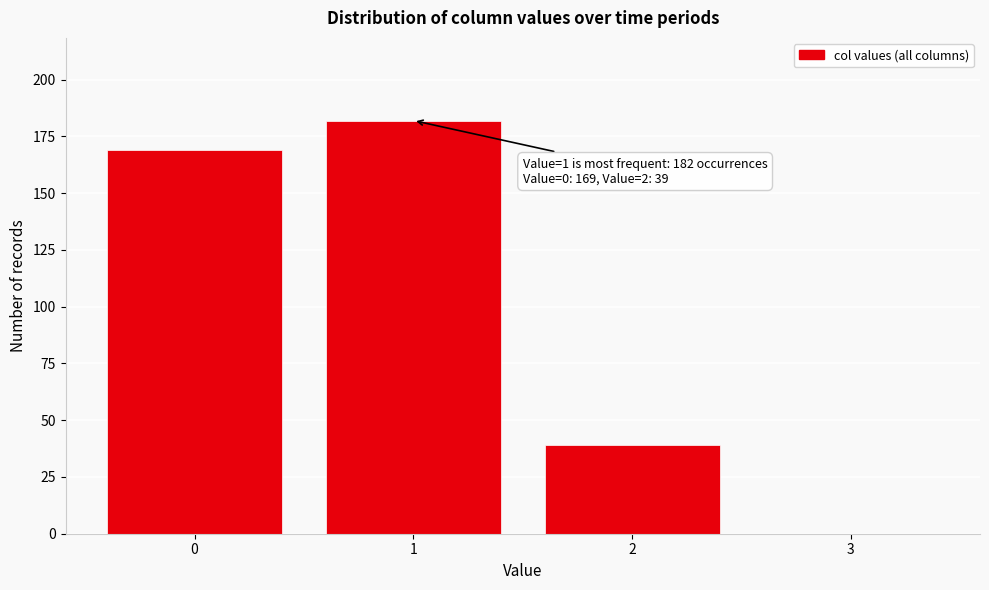

Which range on the x-axis has the tallest bar?

0.5 to 1.5